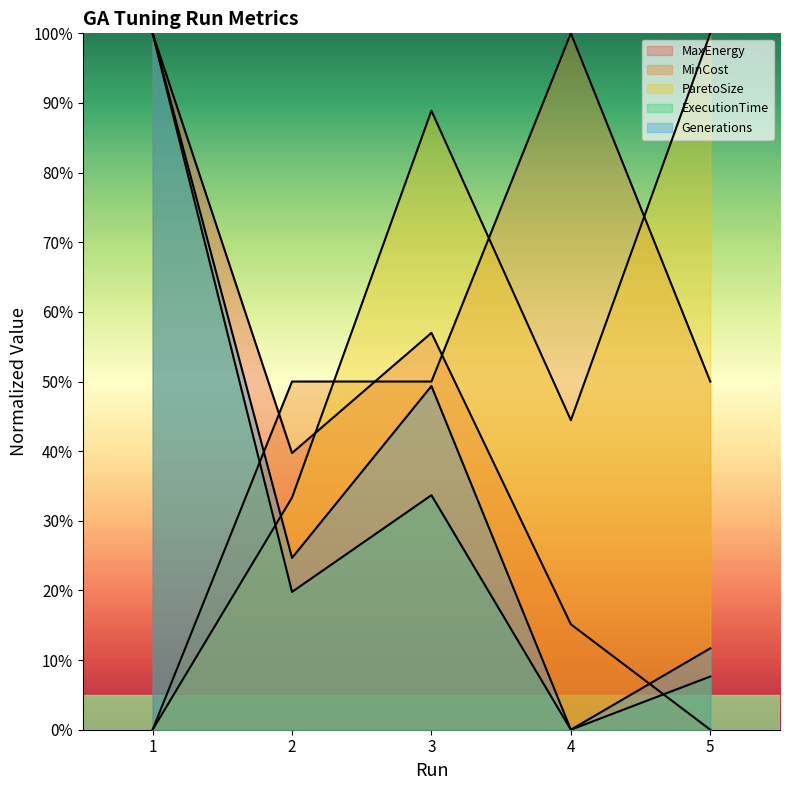

What is the average value of the MaxEnergy series?

42.4